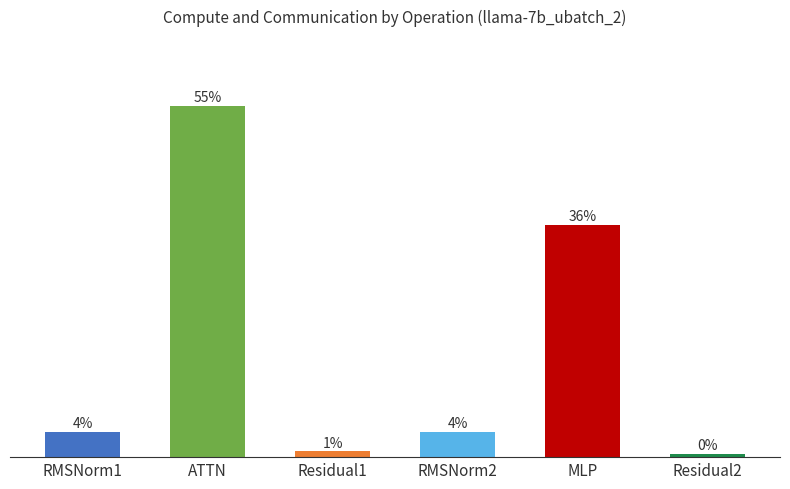

Are the bars horizontal?

No